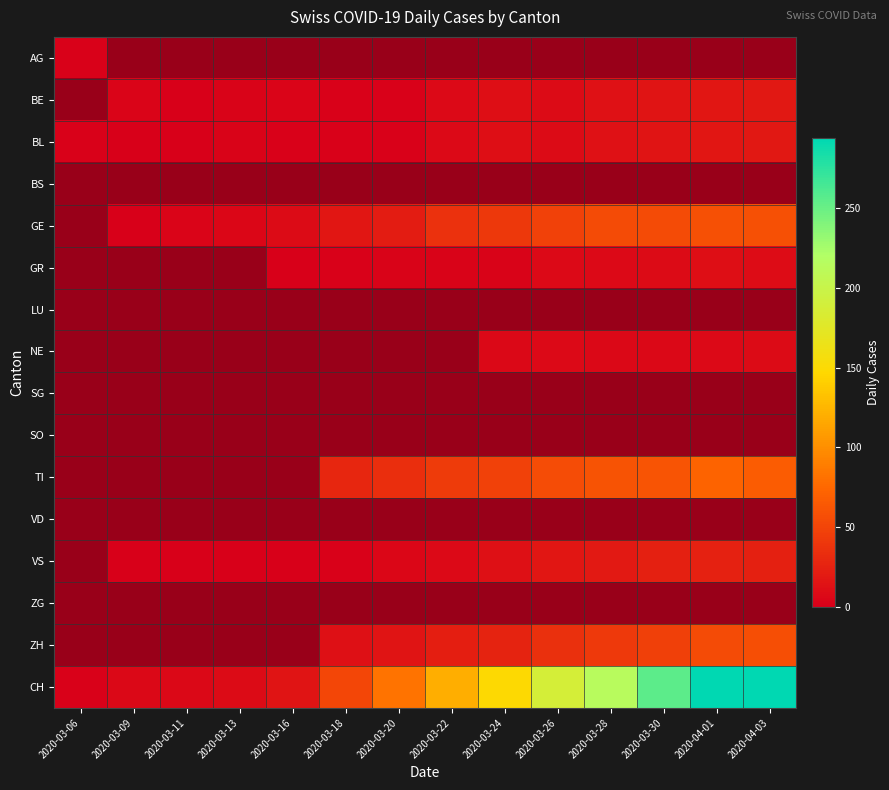

Between 2020-03-22 and 2020-03-24, which series saw the biggest shift?

CH